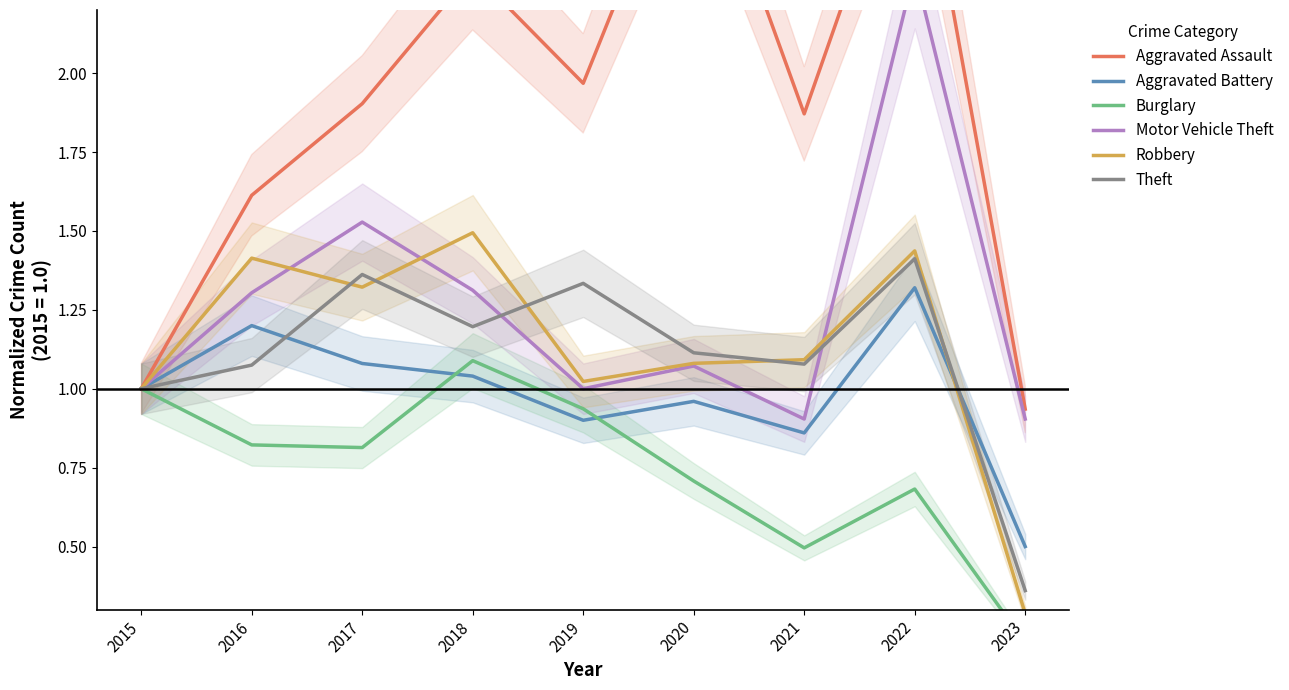

In Theft, how many points are higher than both neighbors (excluding endpoints)?

3